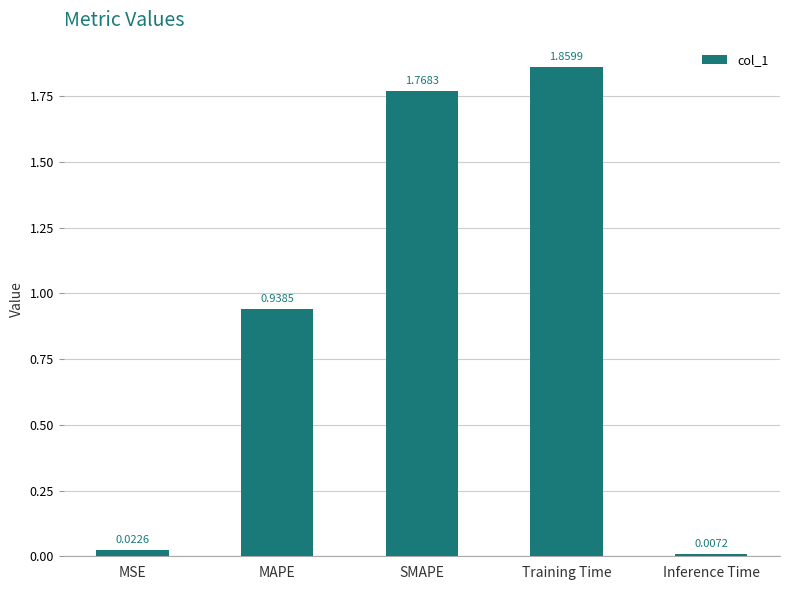

What position from the right is MAPE?

4